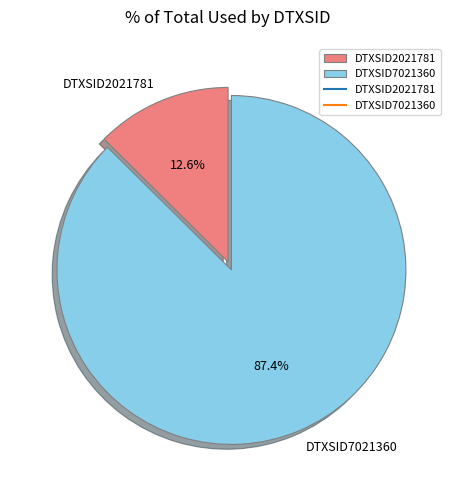

What percentage do DTXSID2021781 and DTXSID7021360 together represent?

100.0%